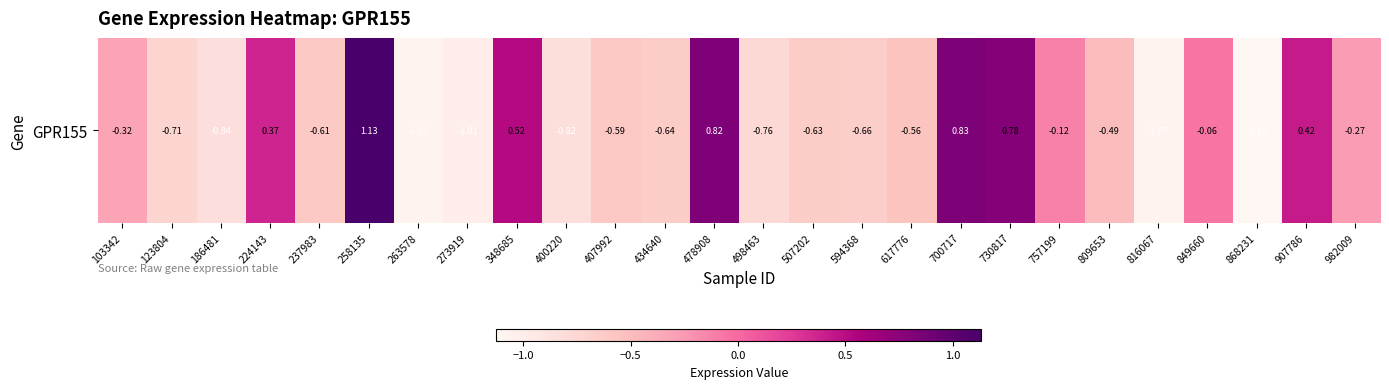

List the labels in order of value, smallest first.

868231, 816067, 263578, 273919, 186481, 400220, 498463, 123804, 594368, 434640, 507202, 237983, 407992, 617776, 809653, 103342, 982009, 757199, 849660, 224143, 907786, 348685, 730817, 478908, 700717, 258135